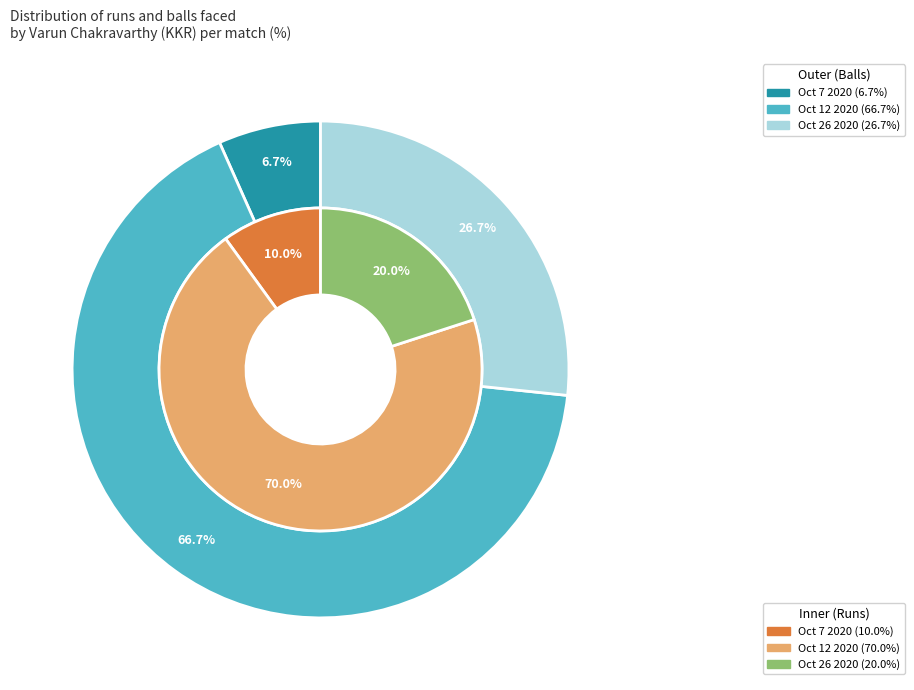

What percentage do Oct 12 2020 and Oct 7 2020 together represent?

80.0%